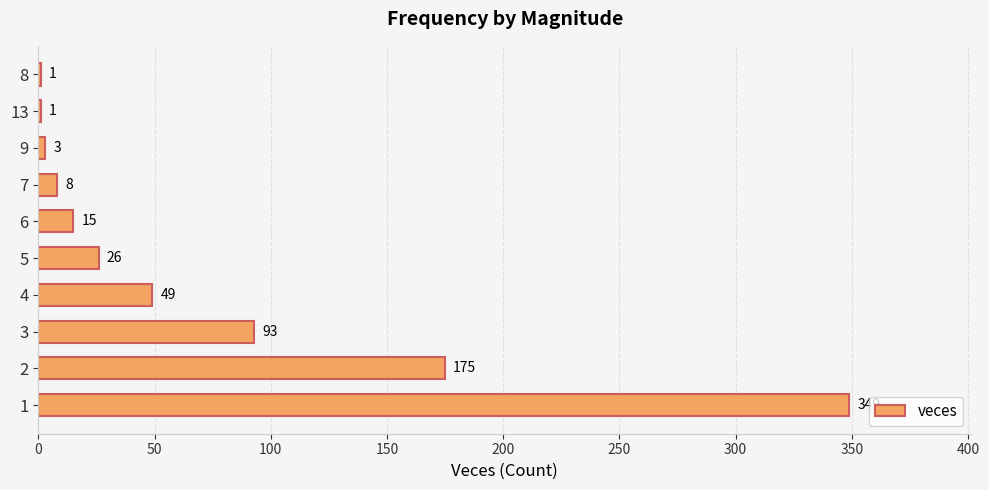

Between 8 and 7, which is larger?

7